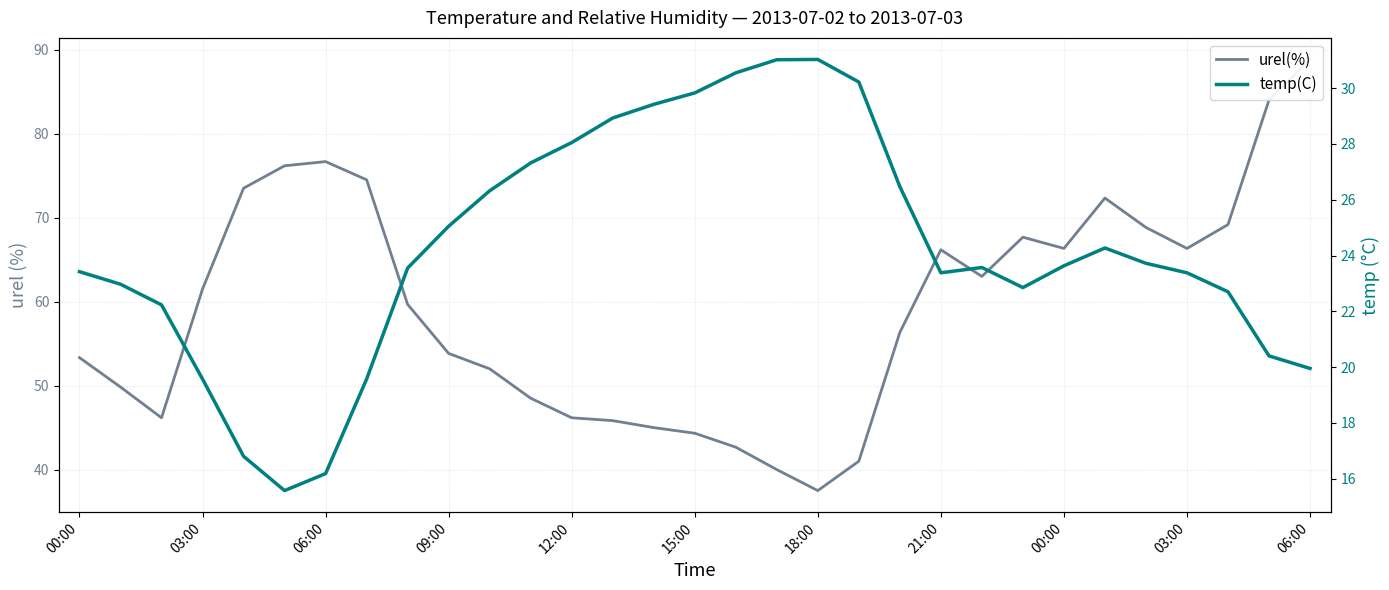

Is this an area chart (filled region under the line)?

No